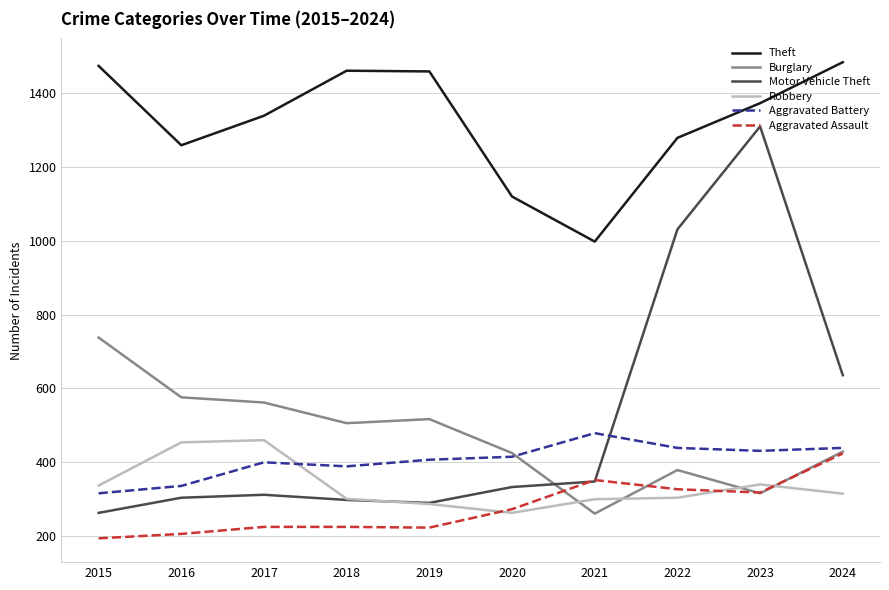

Between 2015 and 2023, which series saw the biggest shift?

Motor Vehicle Theft